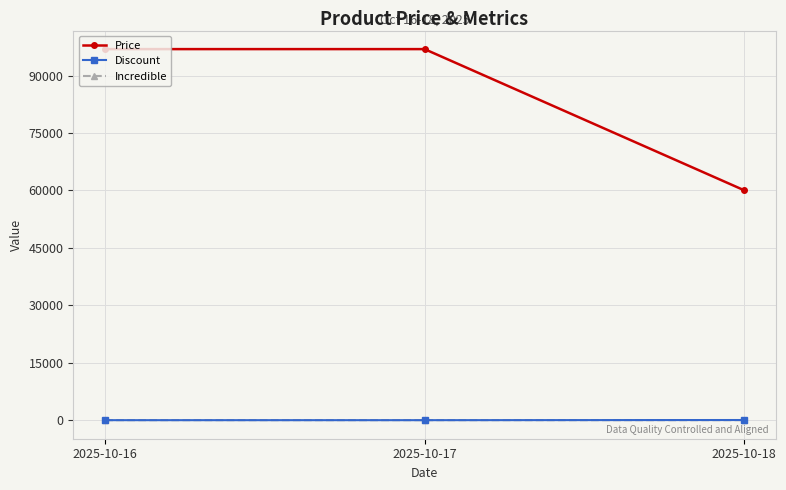

Which series has the largest total across all categories?

Price